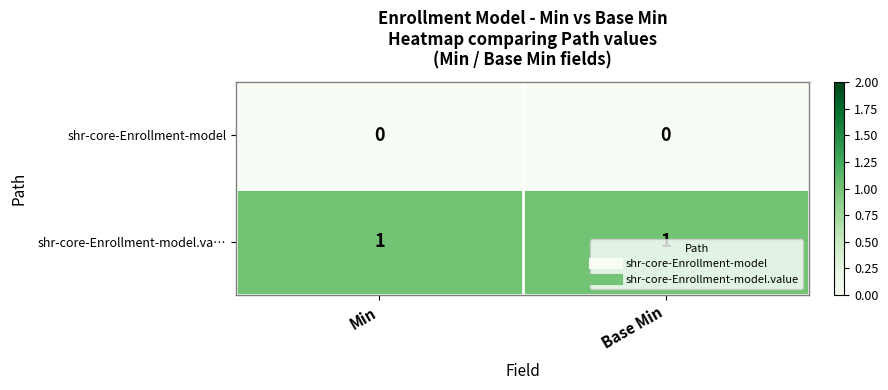

What is the difference between the highest and lowest values at Min?

1